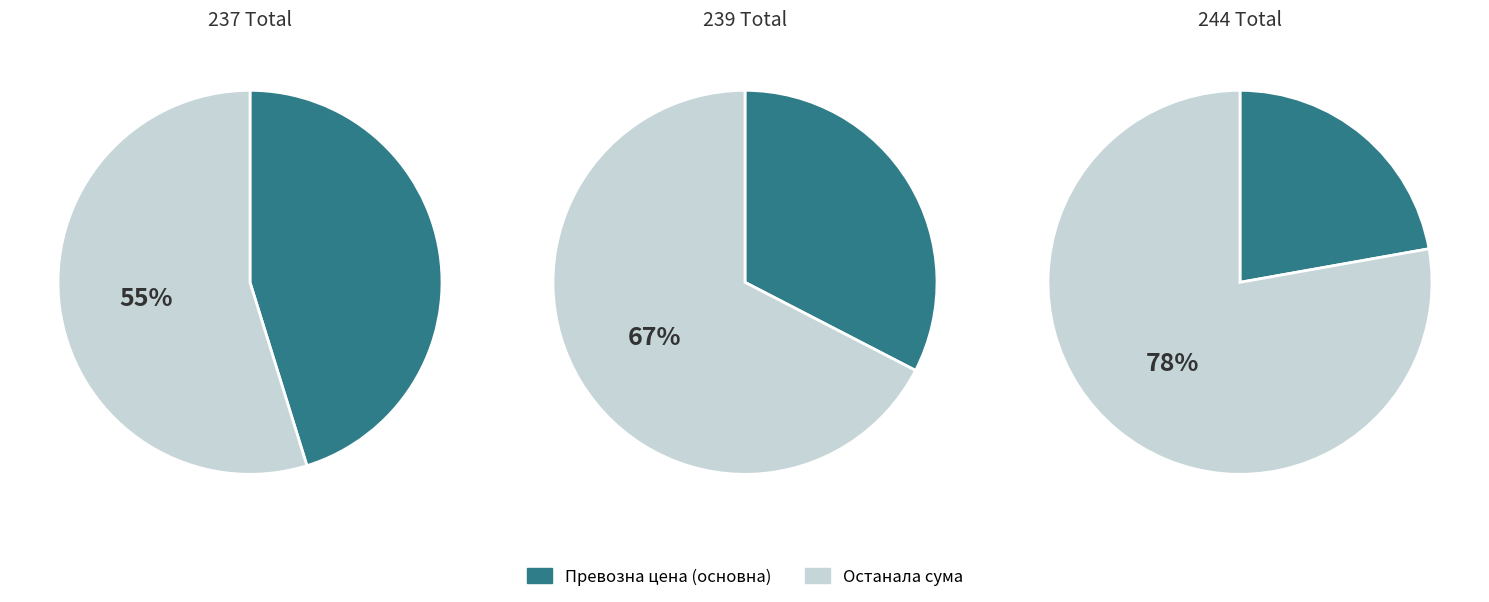

Rank the categories by value from lowest to highest.

244 Total, 239 Total, 237 Total